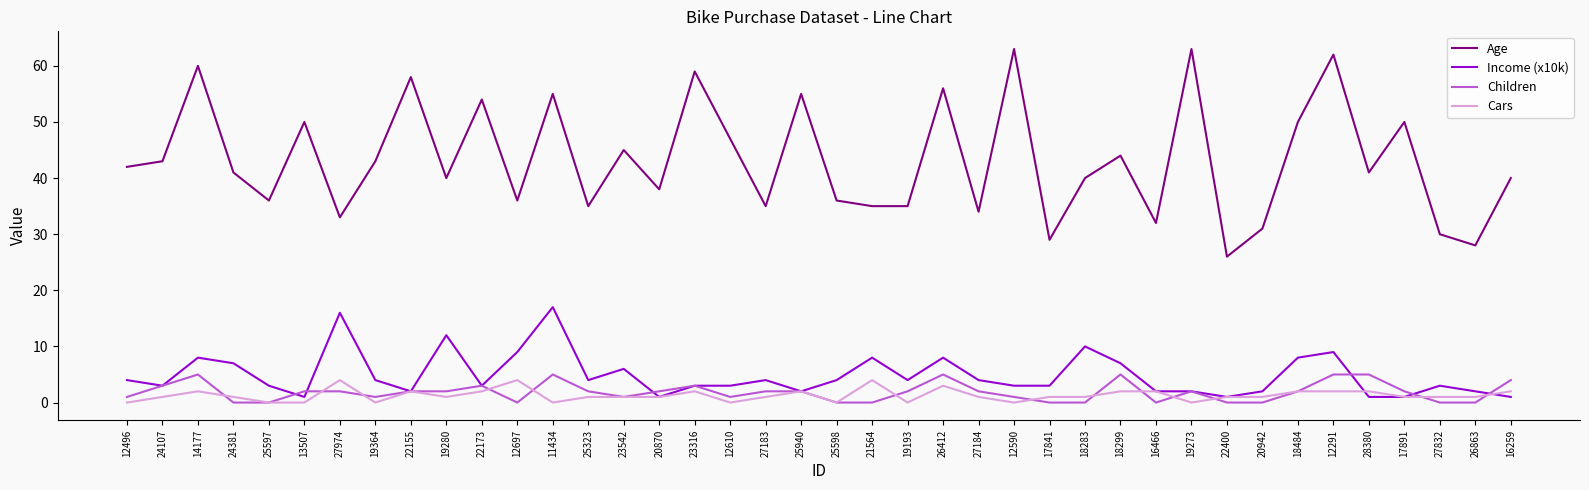

Reading left to right, list all the values displayed in this chart.

Age: 12496=42	24107=43	14177=60	24381=41	25597=36	13507=50	27974=33	19364=43	22155=58	19280=40	22173=54	12697=36	11434=55	25323=35	23542=45	20870=38	23316=59	12610=47	27183=35	25940=55	25598=36	21564=35	19193=35	26412=56	27184=34	12590=63	17841=29	18283=40	18299=44	16466=32	19273=63	22400=26	20942=31	18484=50	12291=62	28380=41	17891=50	27832=30	26863=28	16259=40
Income (x10k): 12496=4	24107=3	14177=8	24381=7	25597=3	13507=1	27974=16	19364=4	22155=2	19280=12	22173=3	12697=9	11434=17	25323=4	23542=6	20870=1	23316=3	12610=3	27183=4	25940=2	25598=4	21564=8	19193=4	26412=8	27184=4	12590=3	17841=3	18283=10	18299=7	16466=2	19273=2	22400=1	20942=2	18484=8	12291=9	28380=1	17891=1	27832=3	26863=2	16259=1
Children: 12496=1	24107=3	14177=5	24381=0	25597=0	13507=2	27974=2	19364=1	22155=2	19280=2	22173=3	12697=0	11434=5	25323=2	23542=1	20870=2	23316=3	12610=1	27183=2	25940=2	25598=0	21564=0	19193=2	26412=5	27184=2	12590=1	17841=0	18283=0	18299=5	16466=0	19273=2	22400=0	20942=0	18484=2	12291=5	28380=5	17891=2	27832=0	26863=0	16259=4
Cars: 12496=0	24107=1	14177=2	24381=1	25597=0	13507=0	27974=4	19364=0	22155=2	19280=1	22173=2	12697=4	11434=0	25323=1	23542=1	20870=1	23316=2	12610=0	27183=1	25940=2	25598=0	21564=4	19193=0	26412=3	27184=1	12590=0	17841=1	18283=1	18299=2	16466=2	19273=0	22400=1	20942=1	18484=2	12291=2	28380=2	17891=1	27832=1	26863=1	16259=2